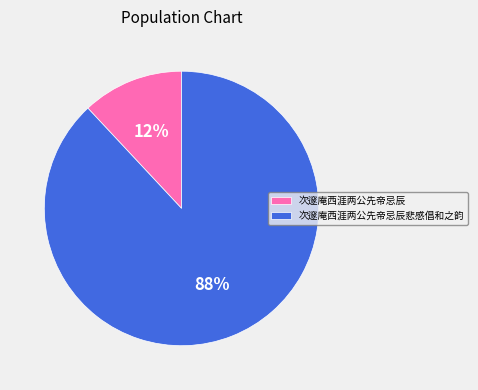

What is the ratio of the value at 次邃庵西涯两公先帝忌辰 to the value at 次邃庵西涯两公先帝忌辰悲感倡和之韵?

0.1